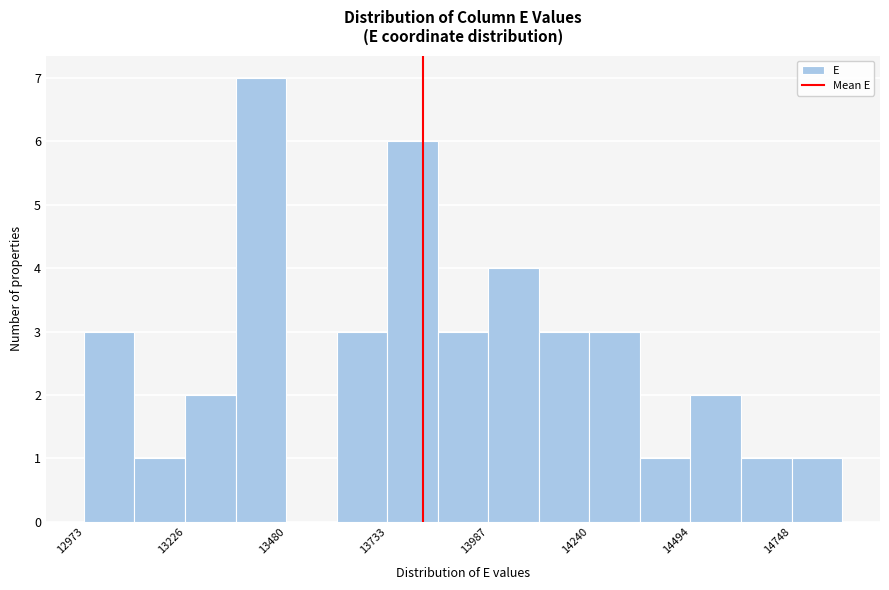

Around what value on the x-axis is the tallest bar? Give the approximate position of its centre, as read against the axis.

13400